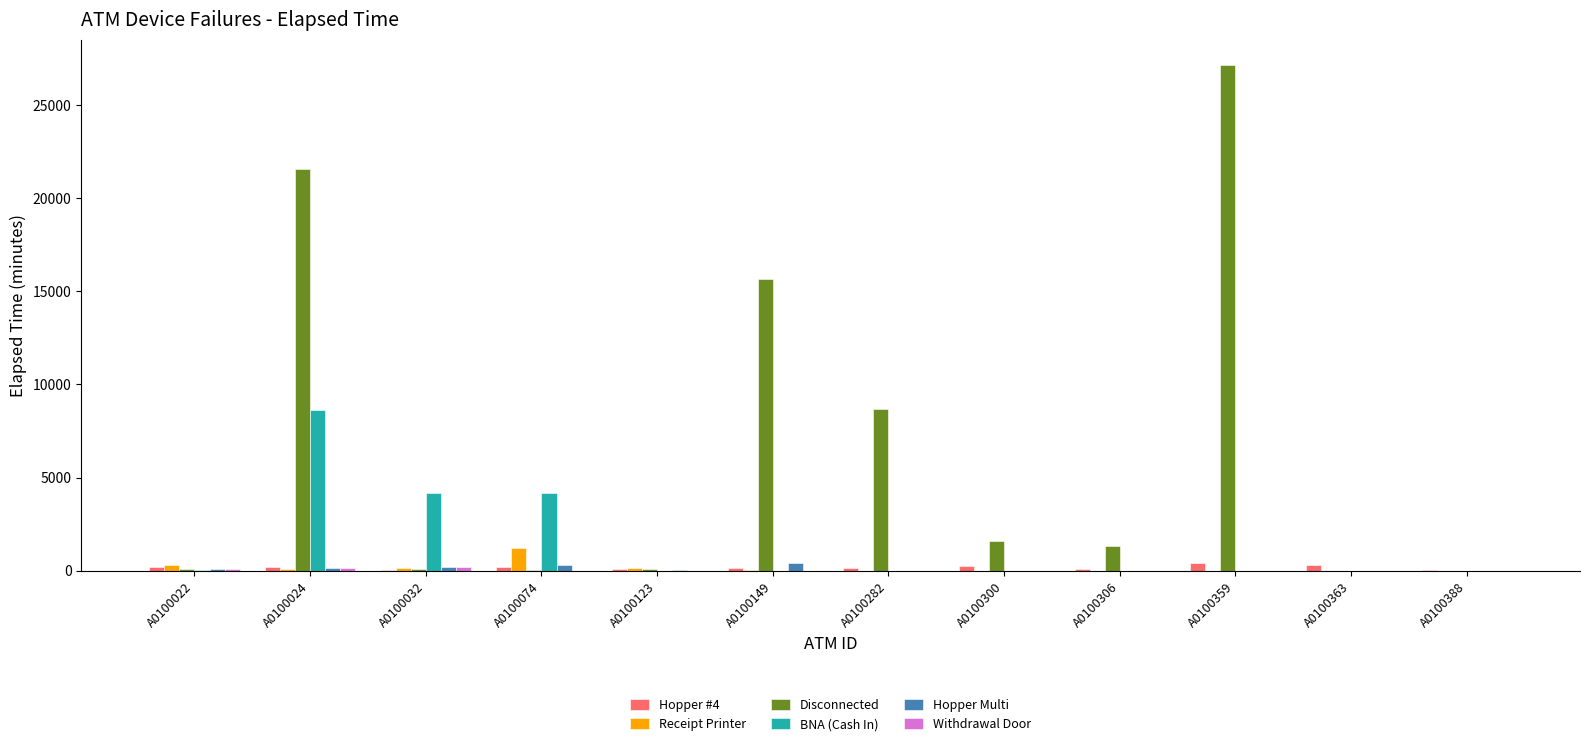

Which series has the largest total across all categories?

Disconnected